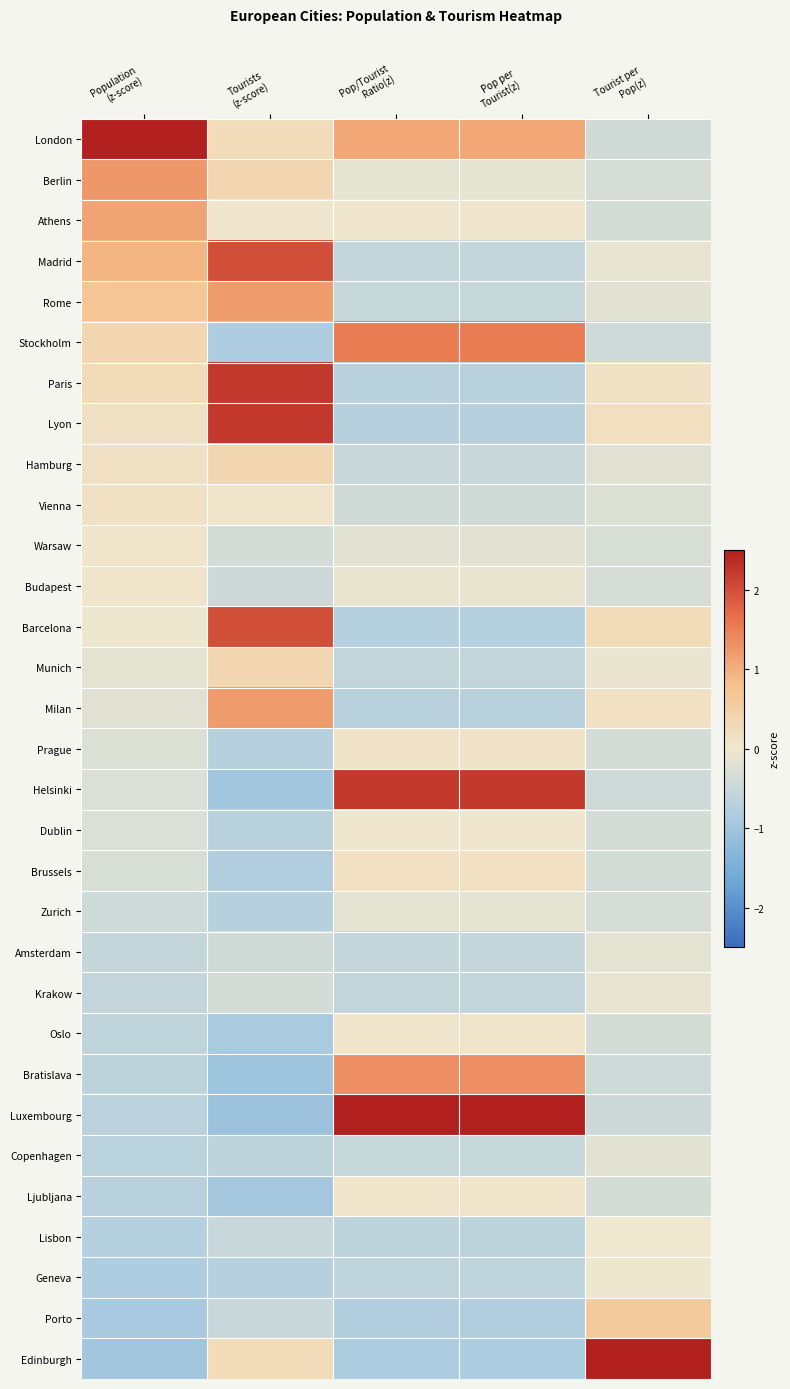

At which category is the sum across all series the highest?

Pop/Tourist
Ratio(z)